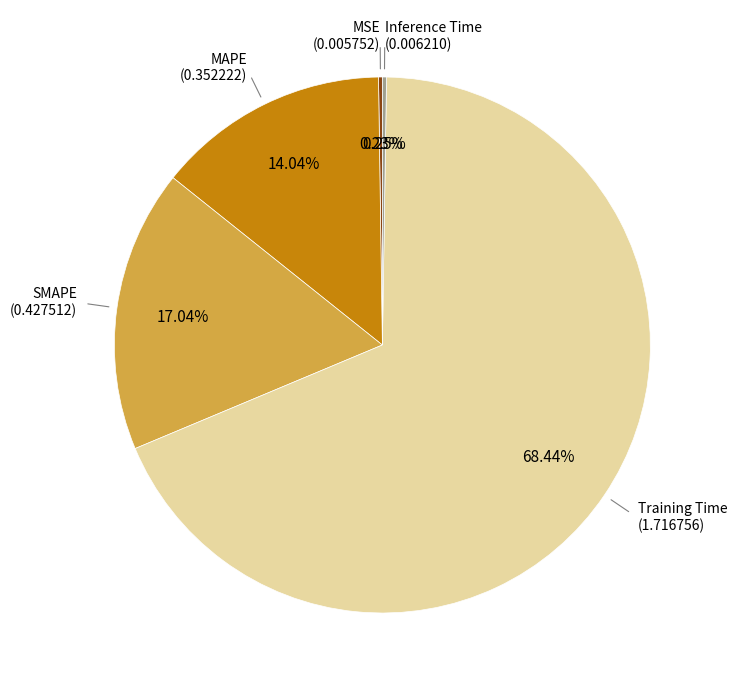

Is there any slice that represents more than half of the pie?

Yes